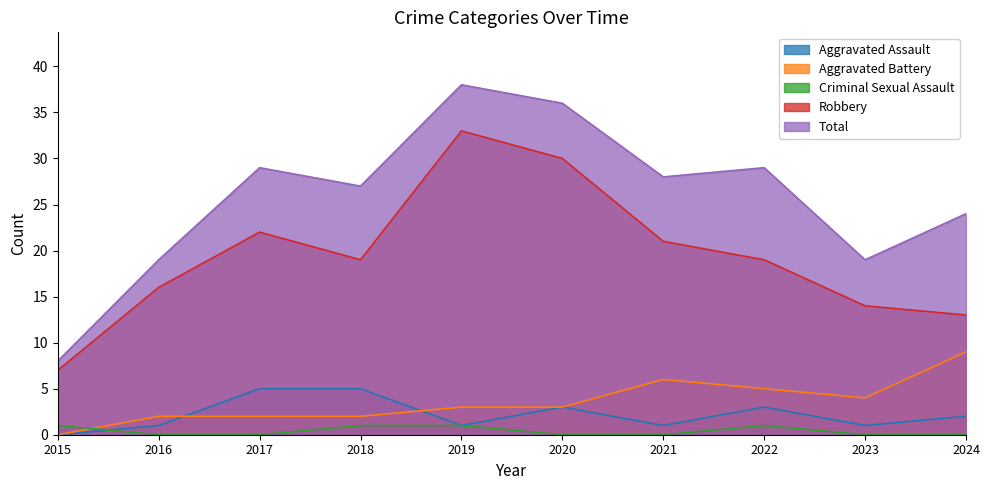

What is the greatest value displayed?

38